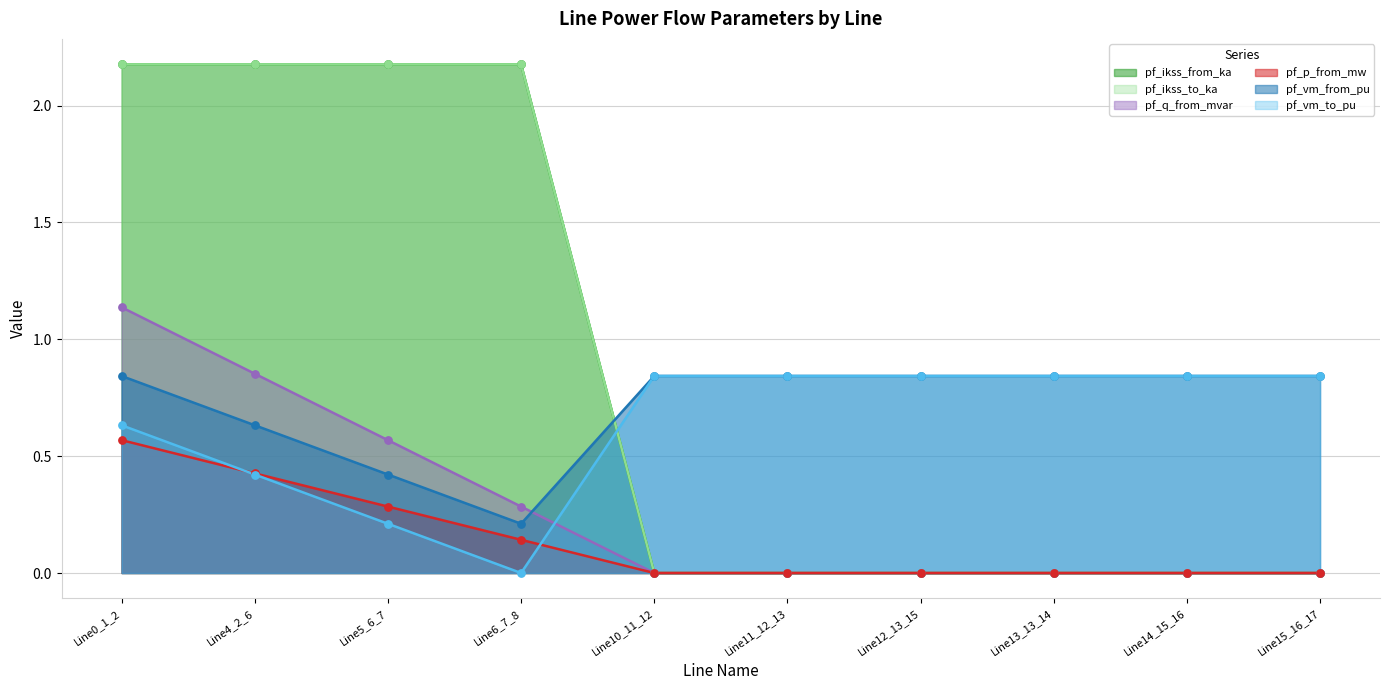

Which series contains the highest Y value?

pf_ikss_from_ka